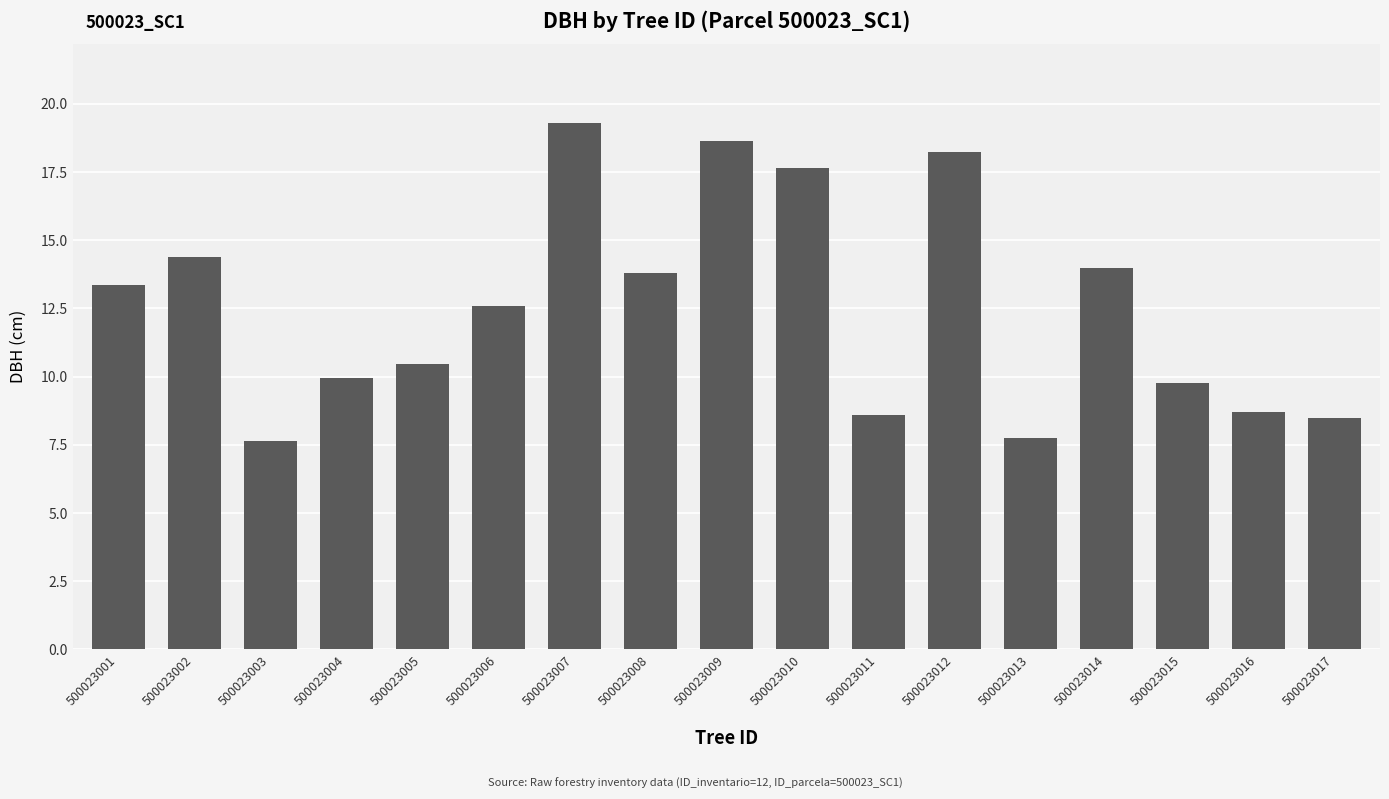

The value at 500023016 is 8.7. True or false?

True